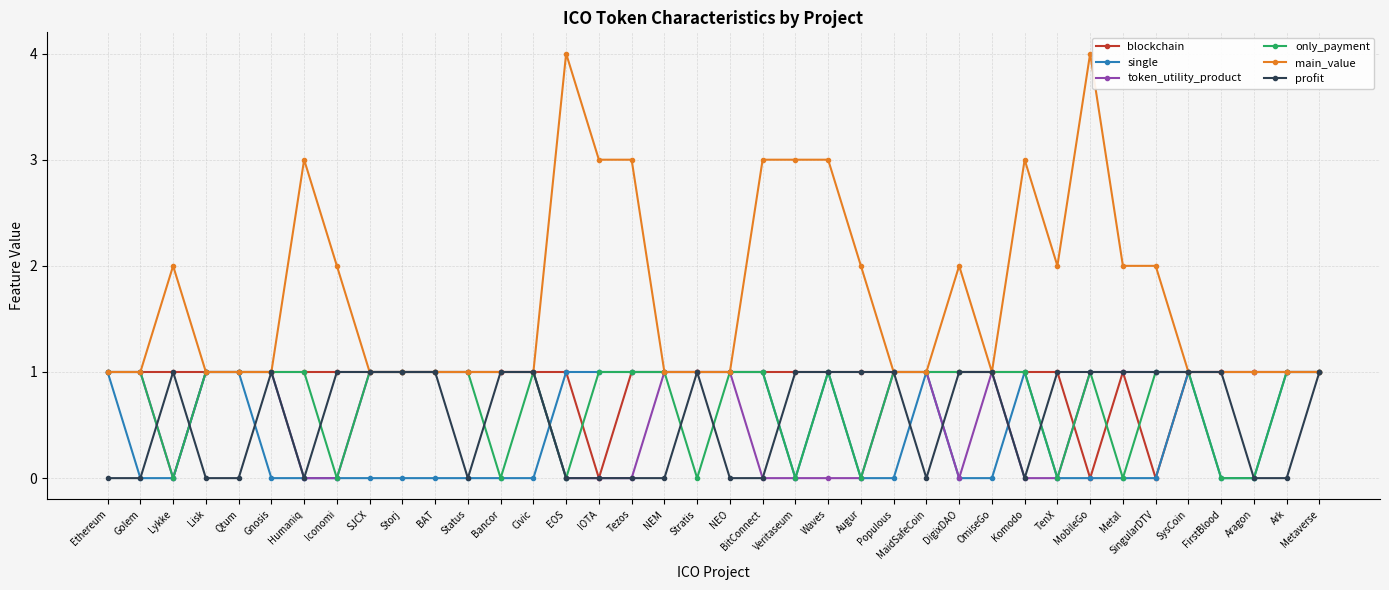

What is the label of the 13th point from the right?

MaidSafeCoin